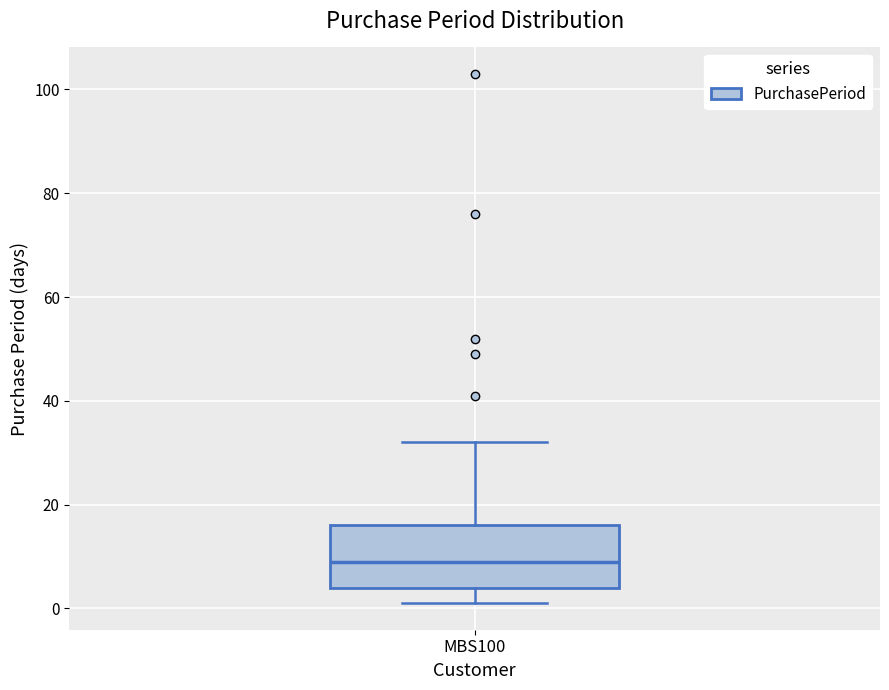

Transcribe this box plot: give where the median line is, the range the box spans, and where the two whiskers end, as read against the y-axis. The values are not printed on the chart, so give them approximately, as read against the axis.

median 10, box 4 to 16, whiskers 2 to 32